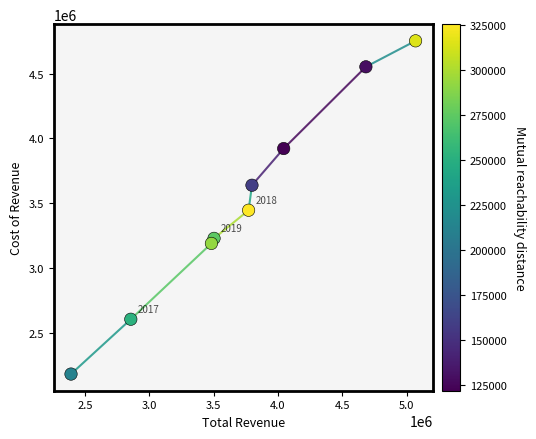

What is the range of X values (max minus min)?

2679800